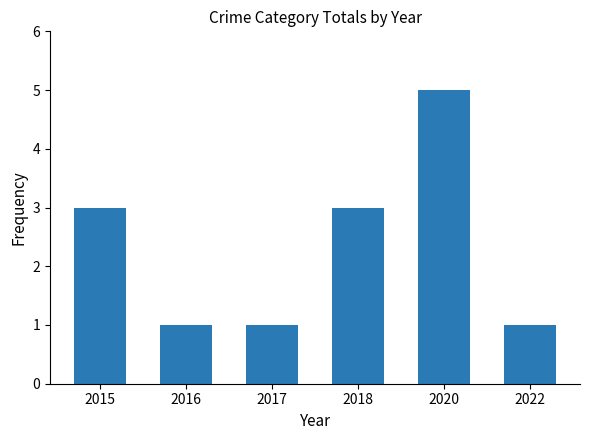

How many values are below 3?

3